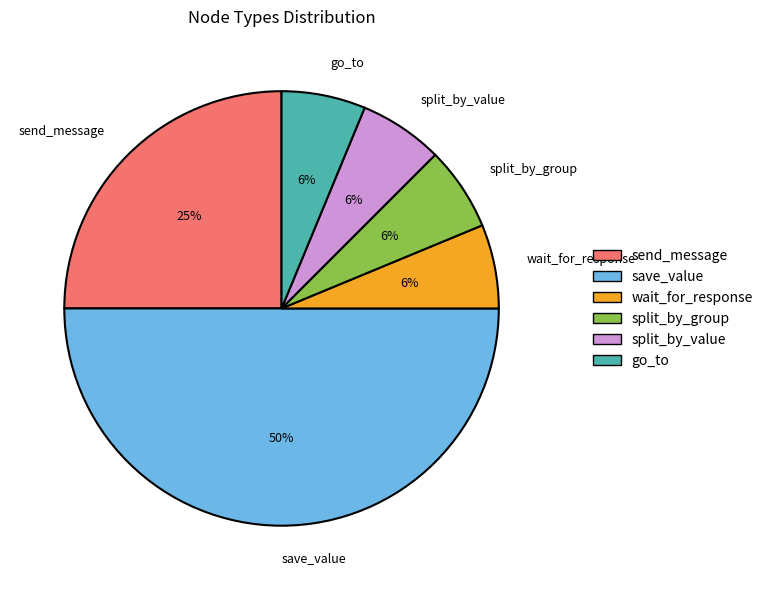

What percentage is the wait_for_response slice, to the nearest percent?

6%